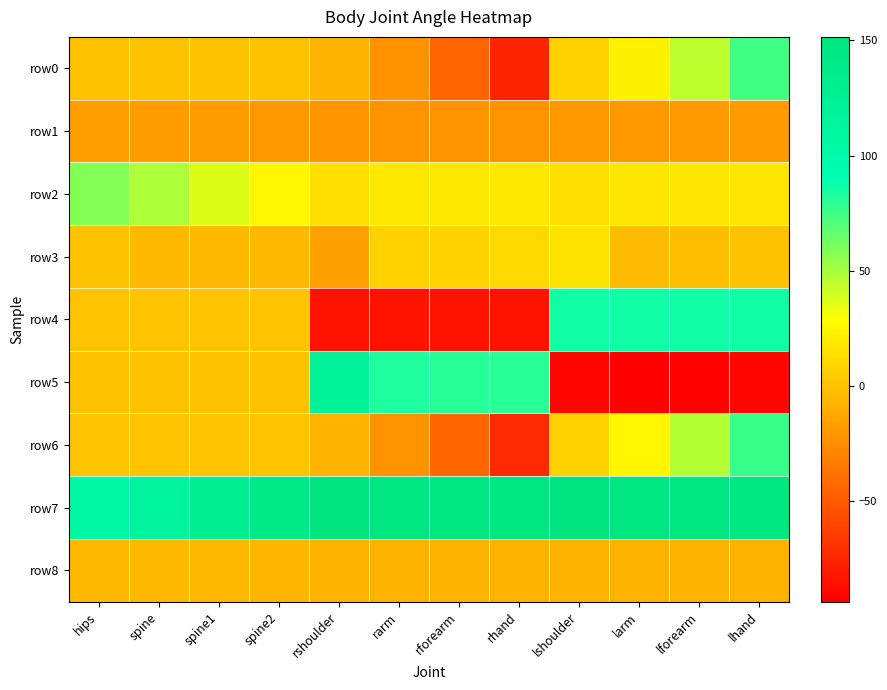

Which has a higher value, lhand or spine2?

lhand